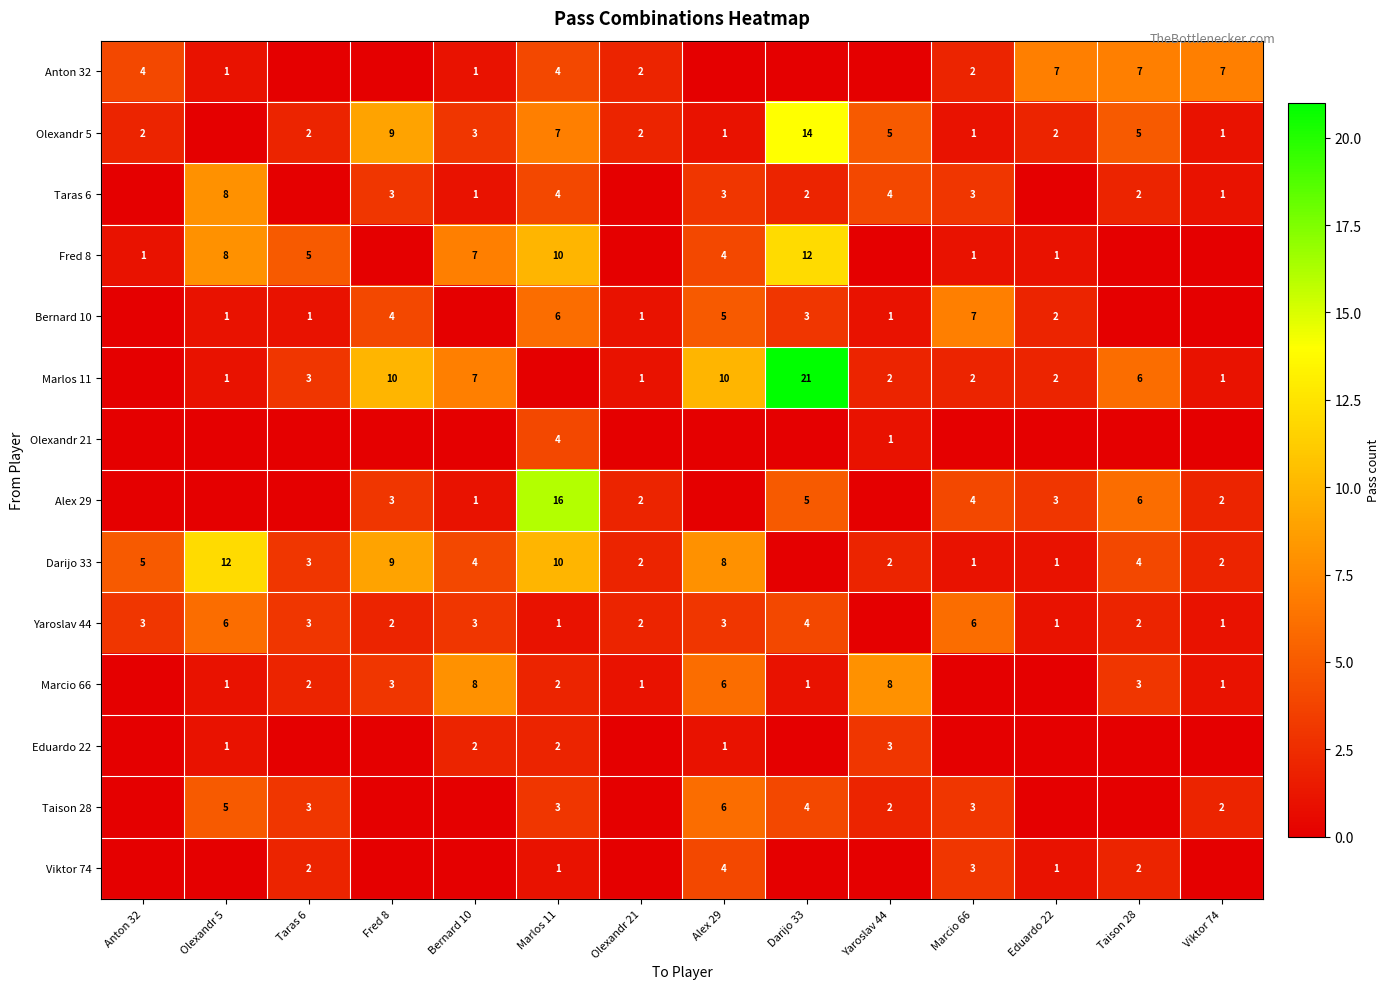

Is the value of Alex 29 at Eduardo 22 greater than the value of Yaroslav 44 at Fred 8?

Yes